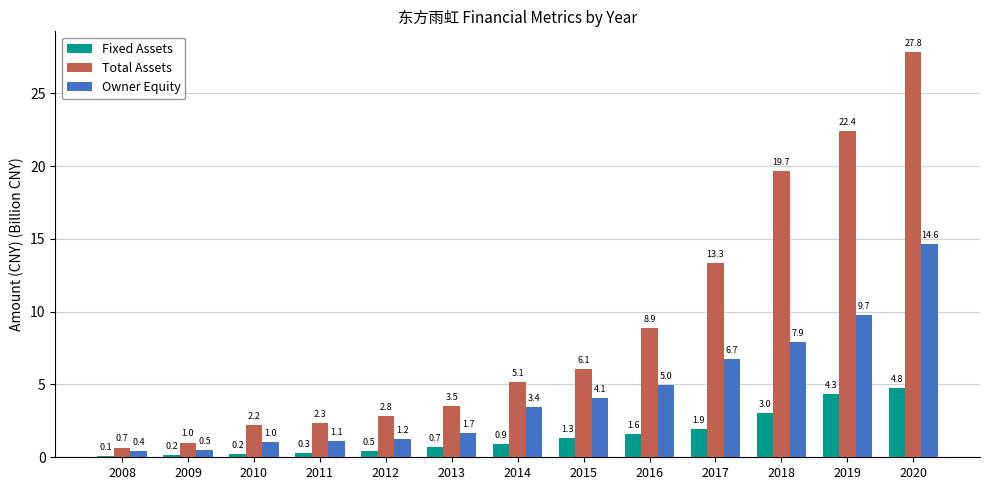

What is the highest value of the Total Assets series?

27.8